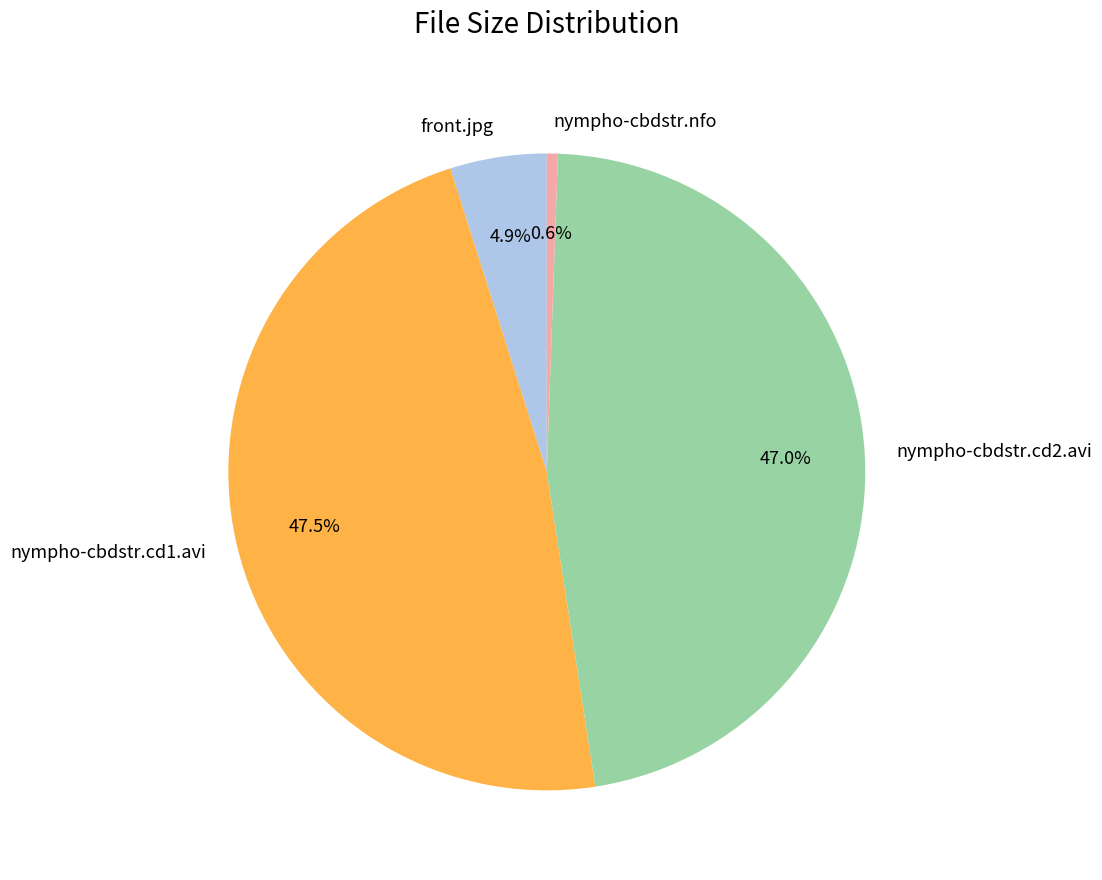

What portion of the pie excludes nympho-cbdstr.nfo?

99.4%